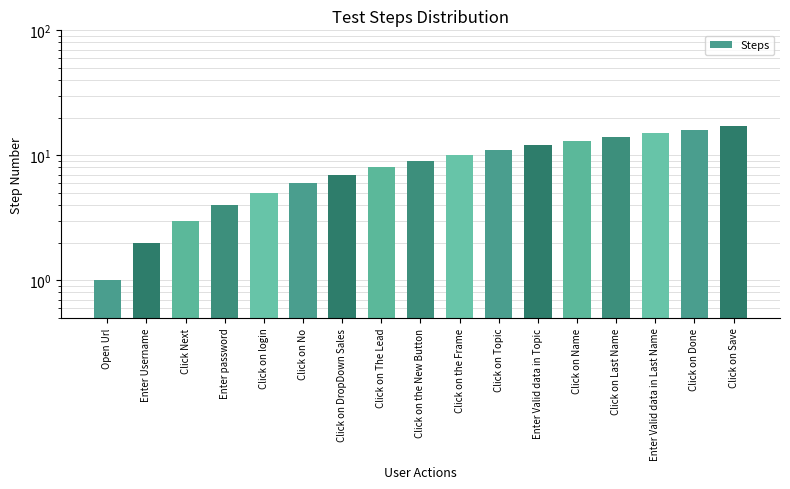

At which label is the value closest to 9?

Click on the New Button